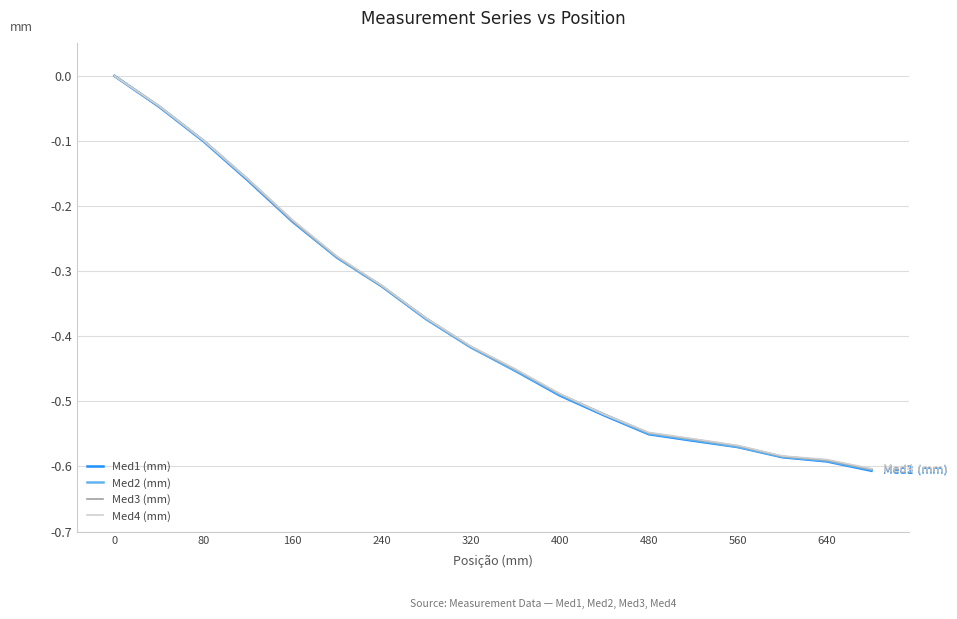

How many series are shown in this chart?

4